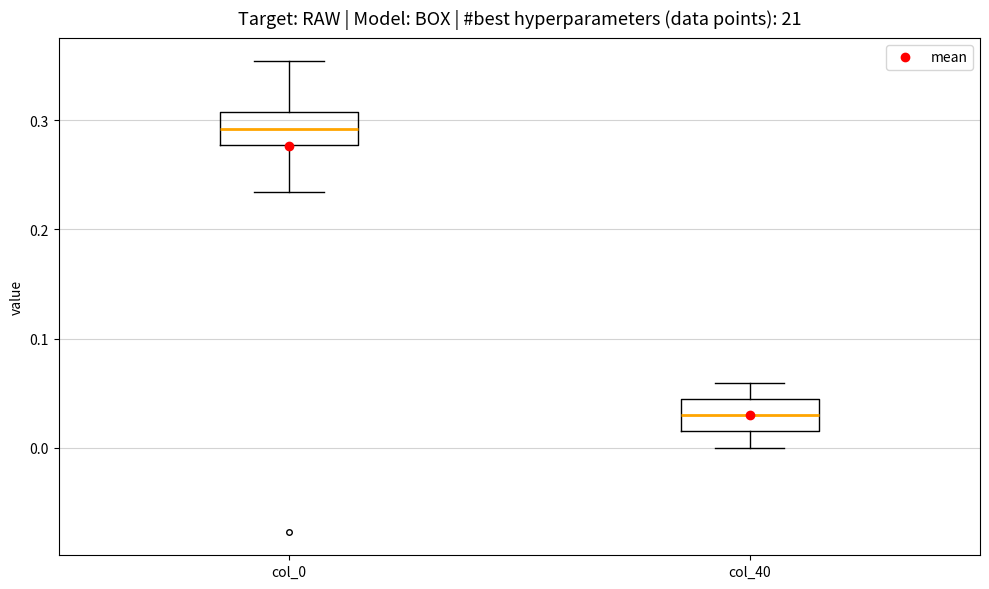

Reading left to right, read every box against the y-axis: the position of its median line, the range the box covers, and the ends of its whiskers. The values are not printed on the chart, so give them approximately, as read against the axis.

col_0: median 0.29, box 0.28 to 0.31, whiskers 0.23 to 0.35
col_40: median 0.03, box 0.01 to 0.04, whiskers 0.00 to 0.06